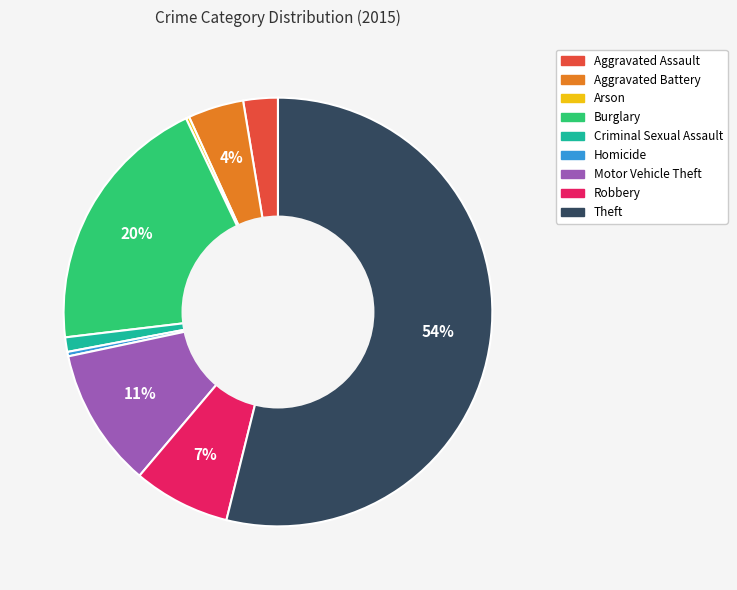

The Aggravated Assault slice represents 9% of the pie. True or false?

False